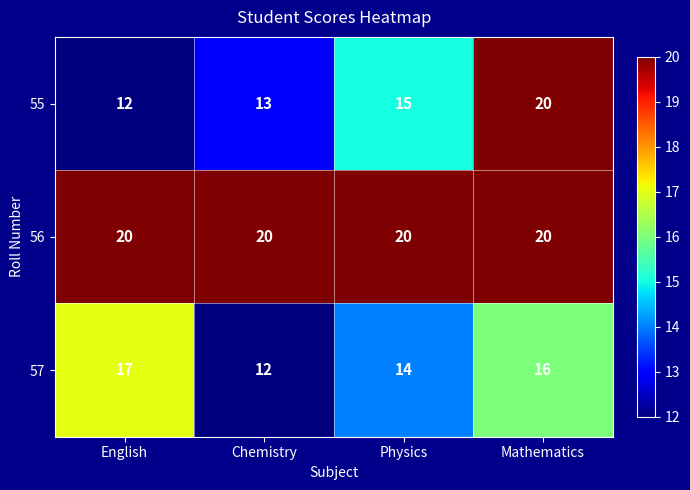

At Chemistry, list the series in order from largest to smallest.

56, 55, 57